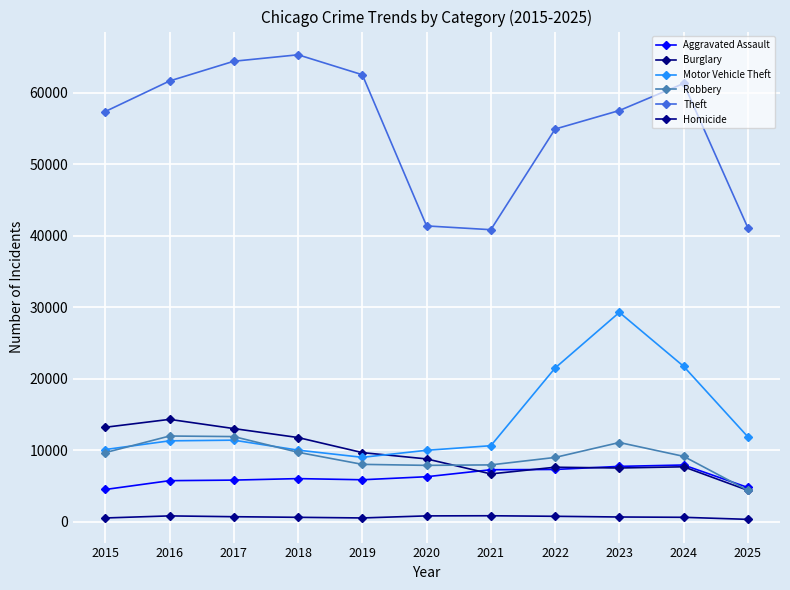

Between 2015 and 2016, which series saw the biggest shift?

Theft